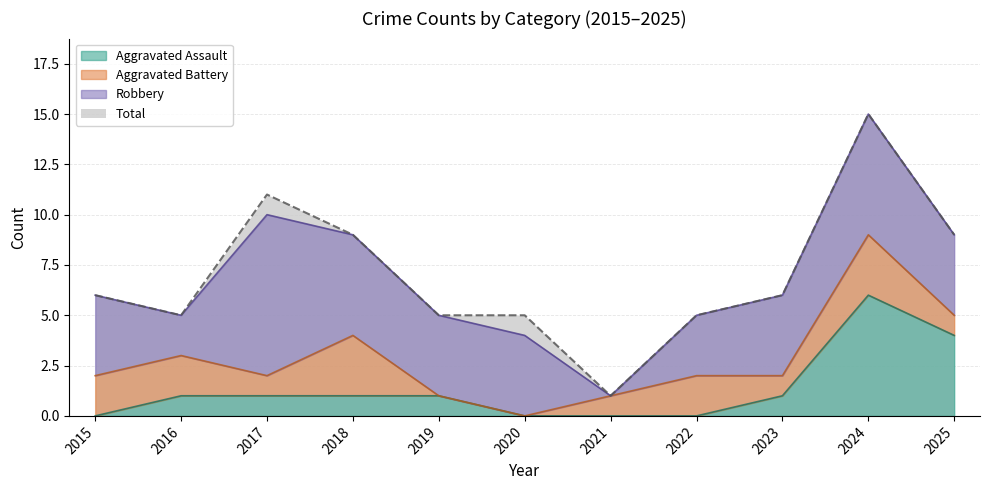

Is the value of Aggravated Assault at 2017 greater than the value of Total at 2018?

No